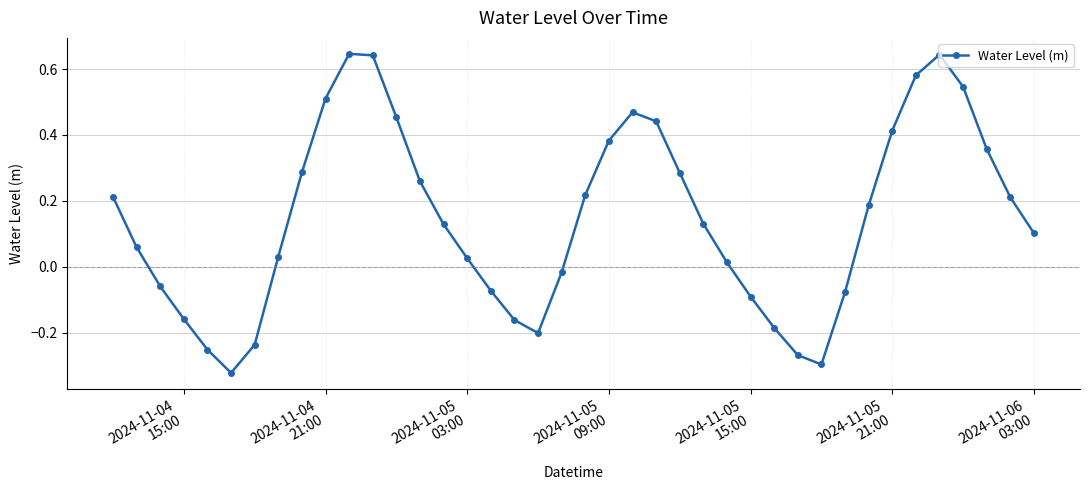

How many interior local peaks (higher than both neighbors) does the data have?

3